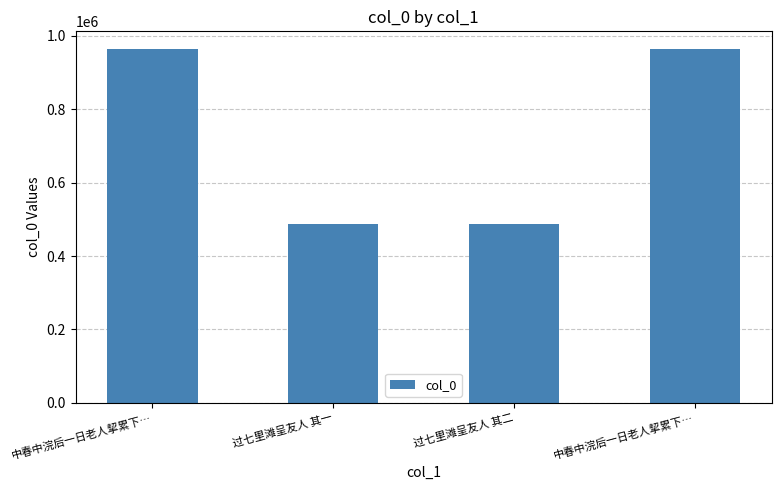

What is the average value?

725987